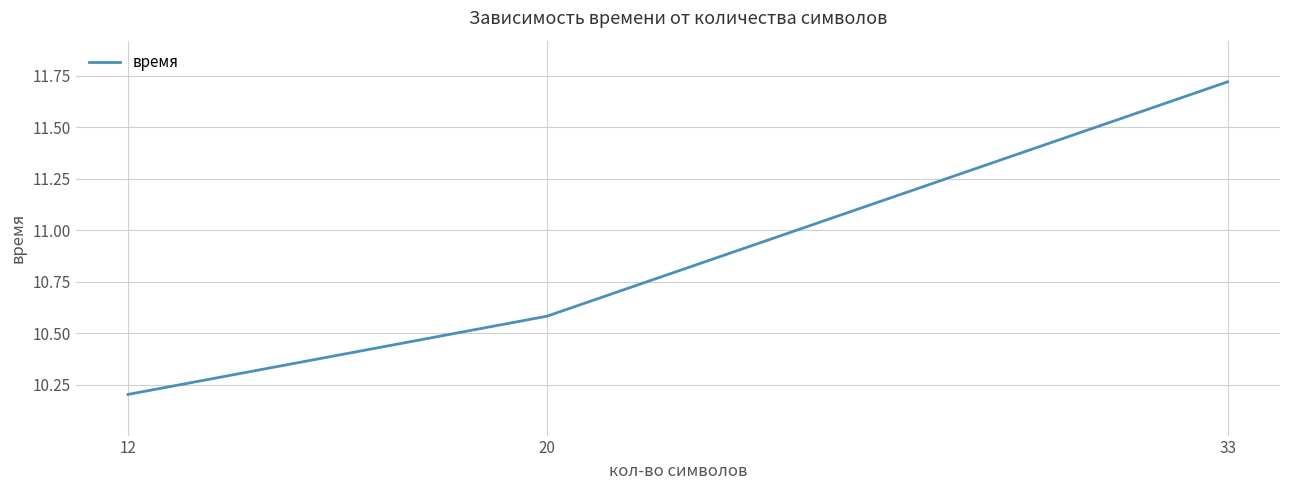

Does the chart have visible grid lines?

Yes